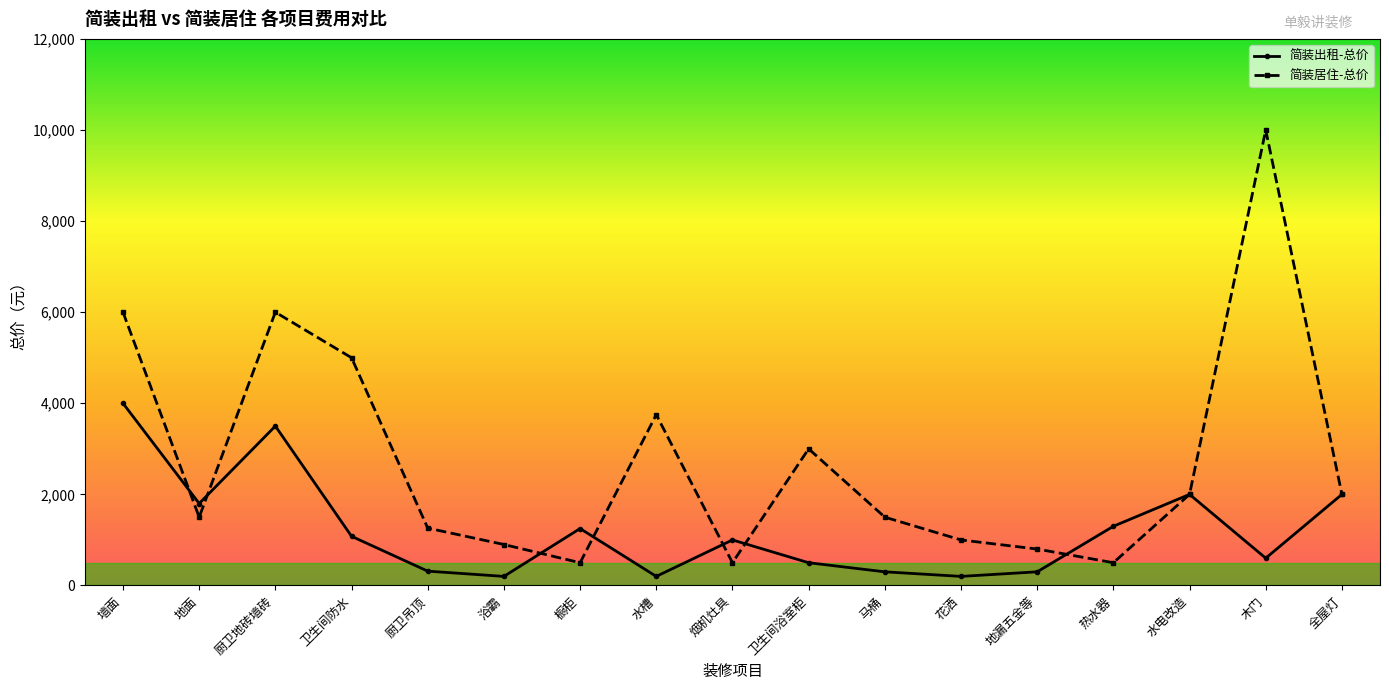

What is the label of the 11th point from the right?

橱柜